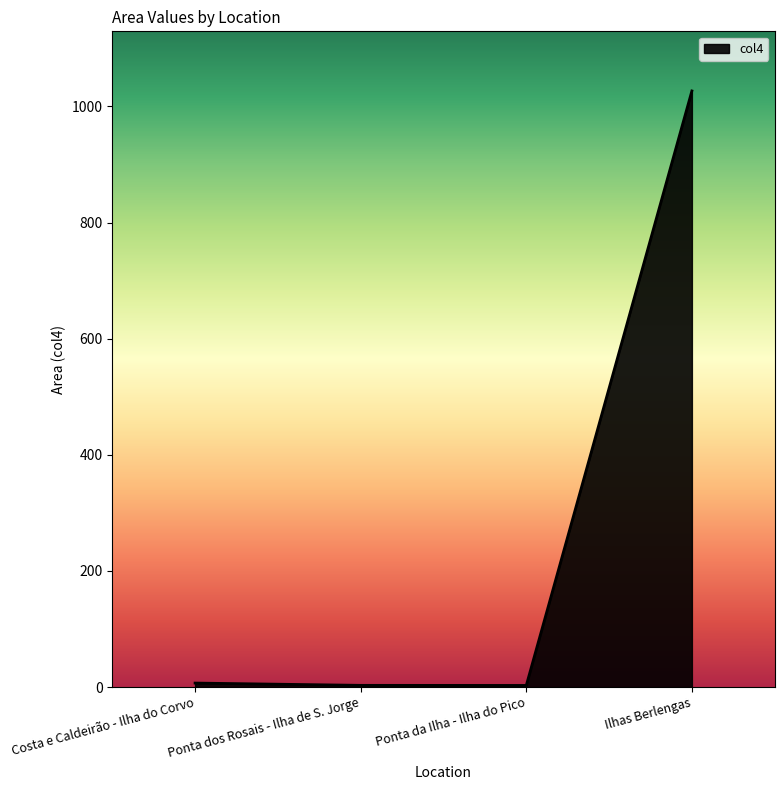

Does the chart display data point markers on the line(s)?

No